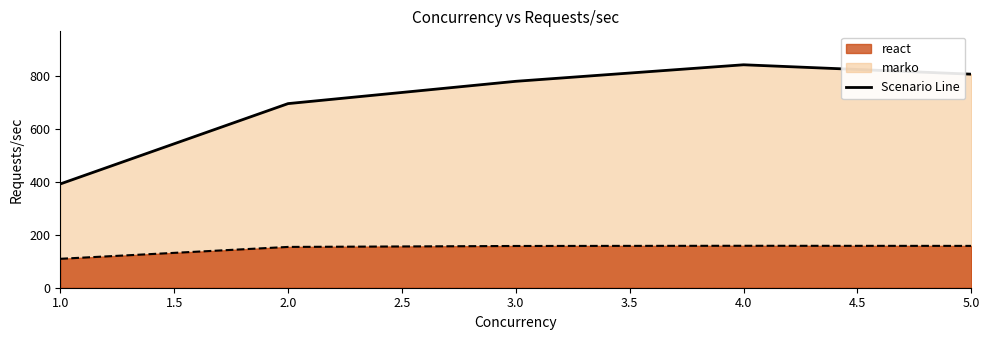

What is the highest value of the react series?

158.8